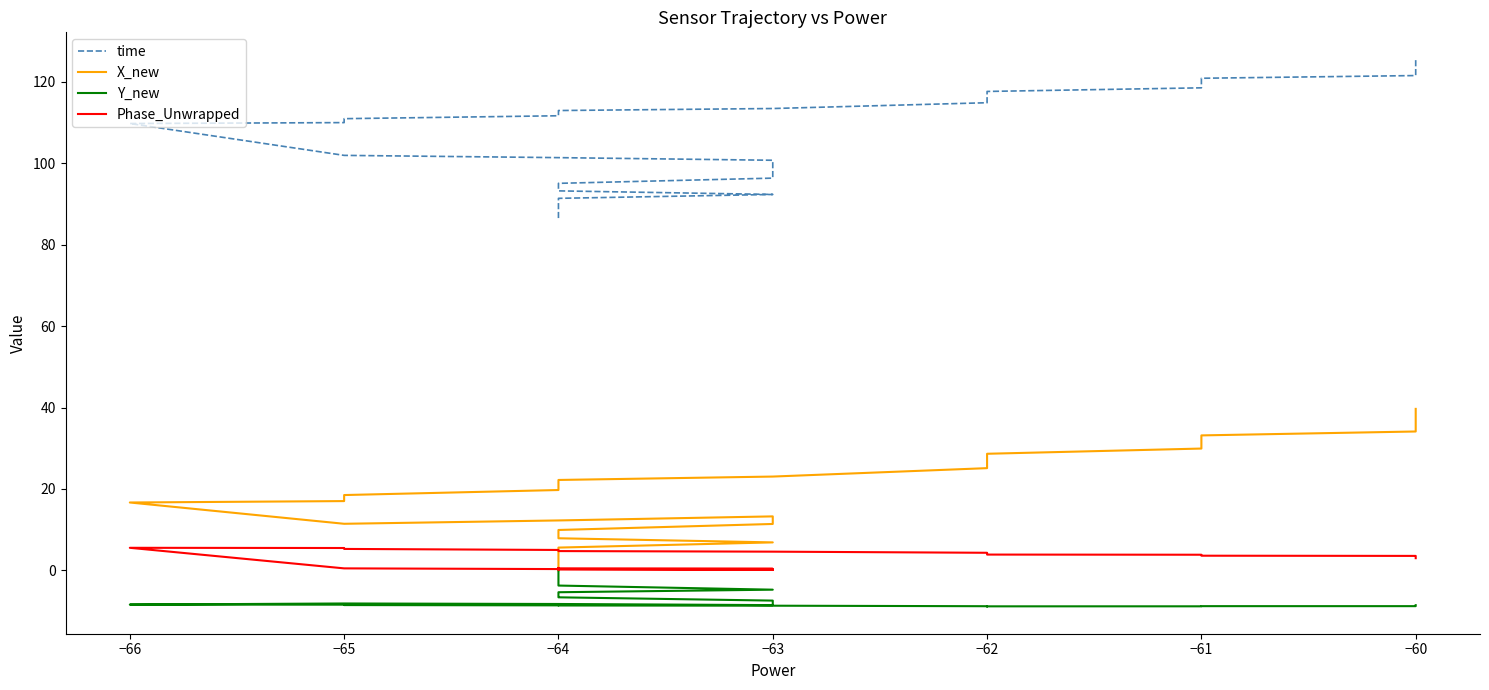

How many values in X_new are above zero?

39